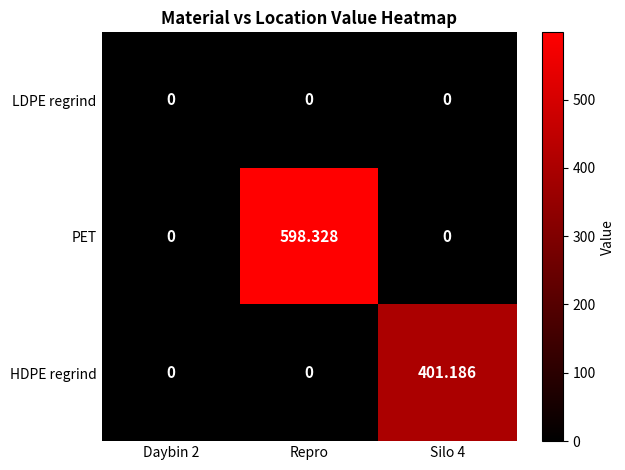

Count the number of data series in this chart.

3